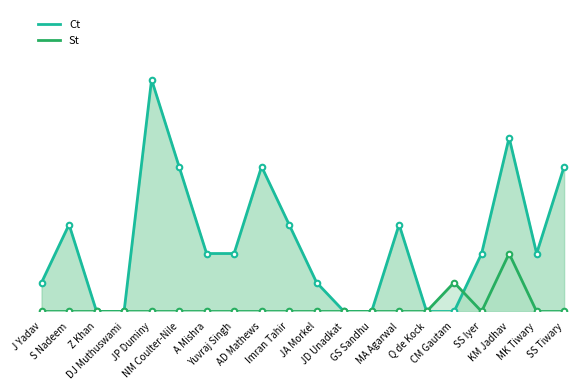

Reading right to left, what are all the values shown in this chart?

Ct: SS Tiwary=5	MK Tiwary=2	KM Jadhav=6	SS Iyer=2	CM Gautam=0	Q de Kock=0	MA Agarwal=3	GS Sandhu=0	JD Unadkat=0	JA Morkel=1	Imran Tahir=3	AD Mathews=5	Yuvraj Singh=2	A Mishra=2	NM Coulter-Nile=5	JP Duminy=8	DJ Muthuswami=0	Z Khan=0	S Nadeem=3	J Yadav=1
St: SS Tiwary=0	MK Tiwary=0	KM Jadhav=2	SS Iyer=0	CM Gautam=1	Q de Kock=0	MA Agarwal=0	GS Sandhu=0	JD Unadkat=0	JA Morkel=0	Imran Tahir=0	AD Mathews=0	Yuvraj Singh=0	A Mishra=0	NM Coulter-Nile=0	JP Duminy=0	DJ Muthuswami=0	Z Khan=0	S Nadeem=0	J Yadav=0